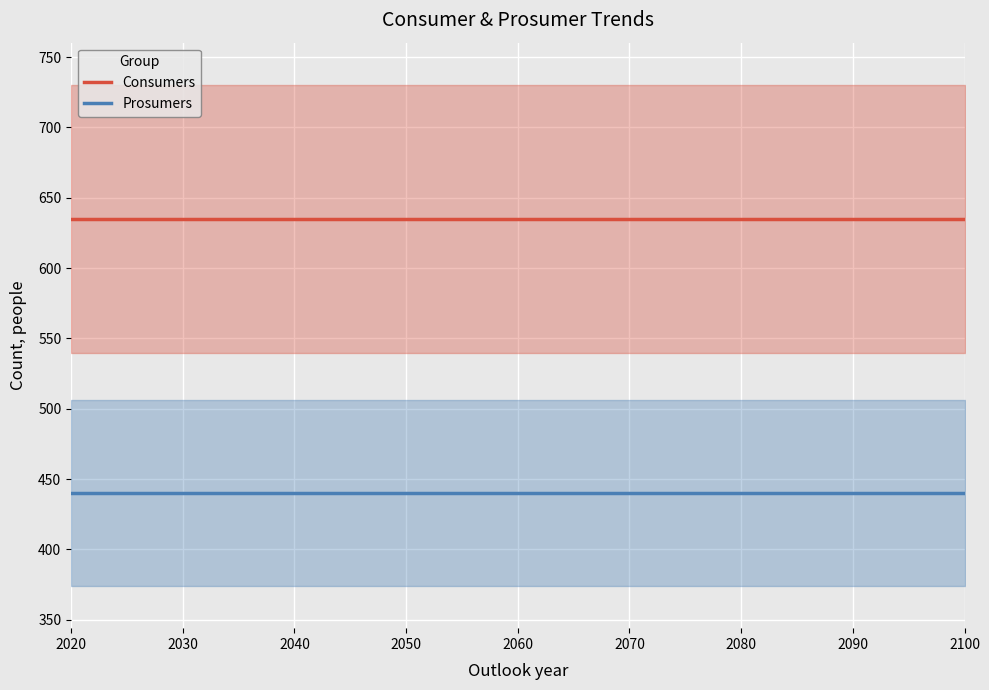

Reading left to right, what are all the values shown in this chart?

Consumers: 635	635	635	635	635	635	635	635	635	635	635	635	635	635	635
Prosumers: 440	440	440	440	440	440	440	440	440	440	440	440	440	440	440